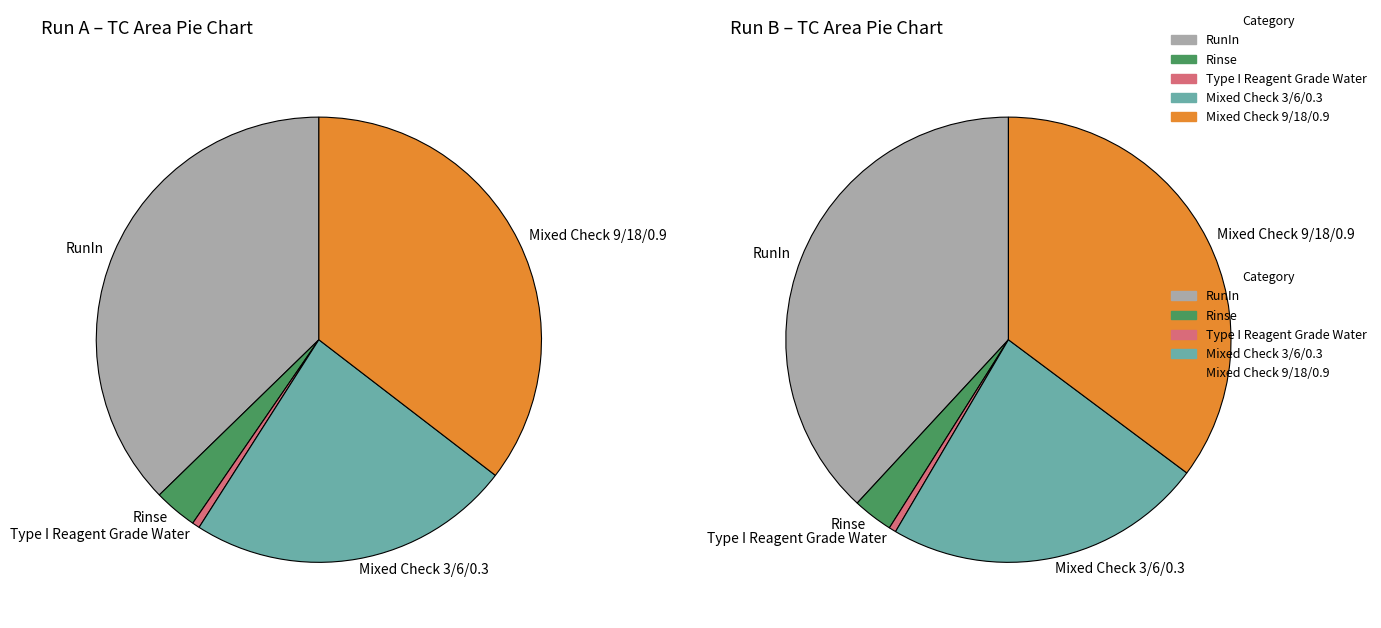

How many slices are in this pie chart?

5